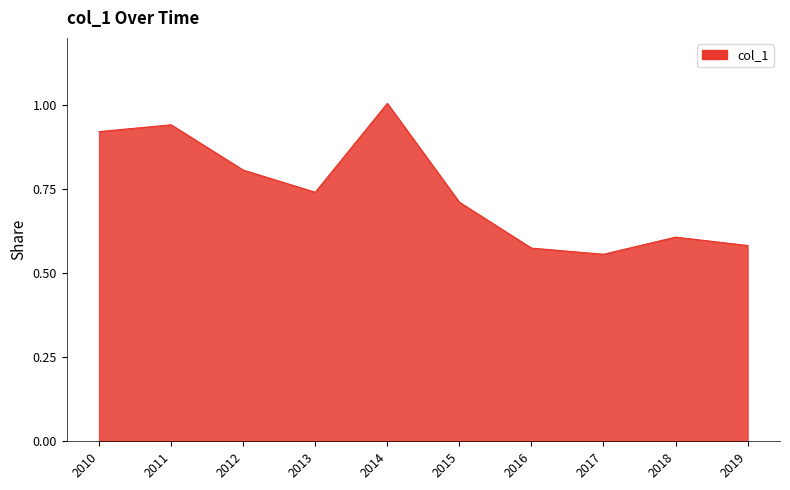

Between 2012 and 2018, which is larger?

2012